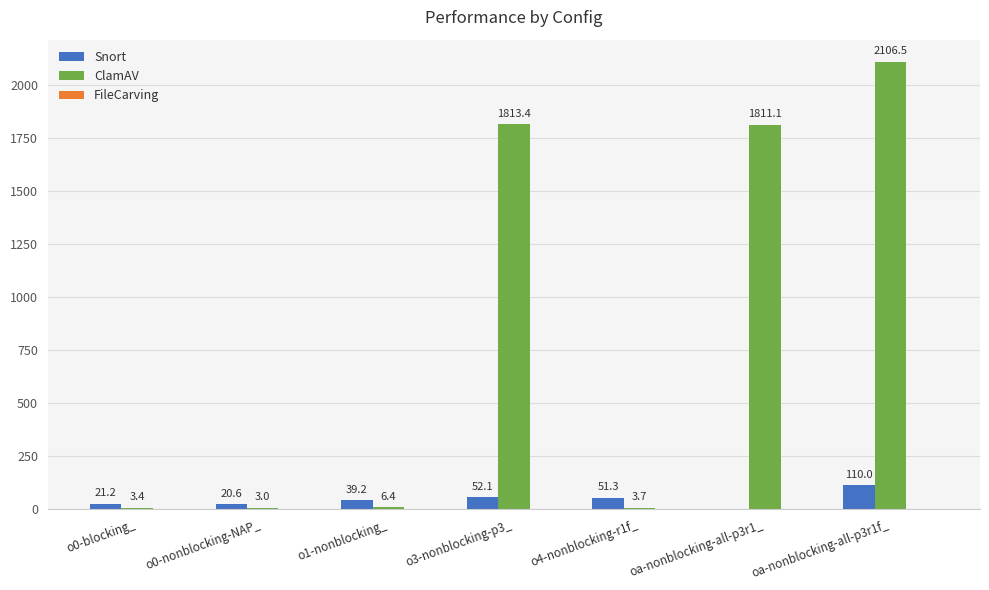

What is the maximum value shown in the chart?

2106.5